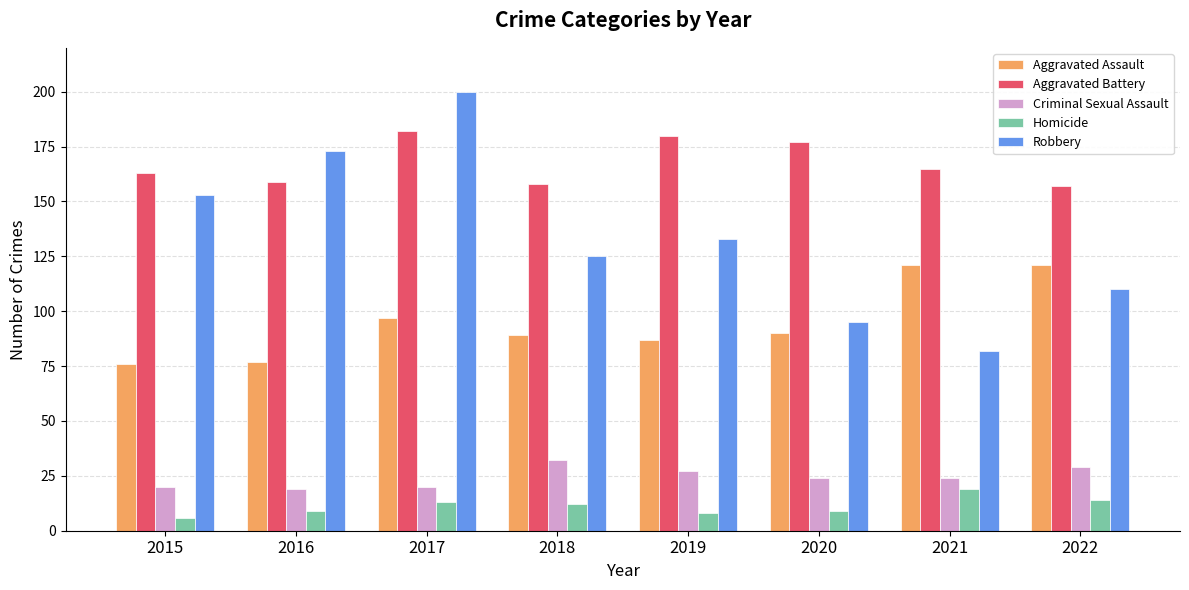

Is the value of Robbery at 2022 greater than the value of Homicide at 2022?

Yes